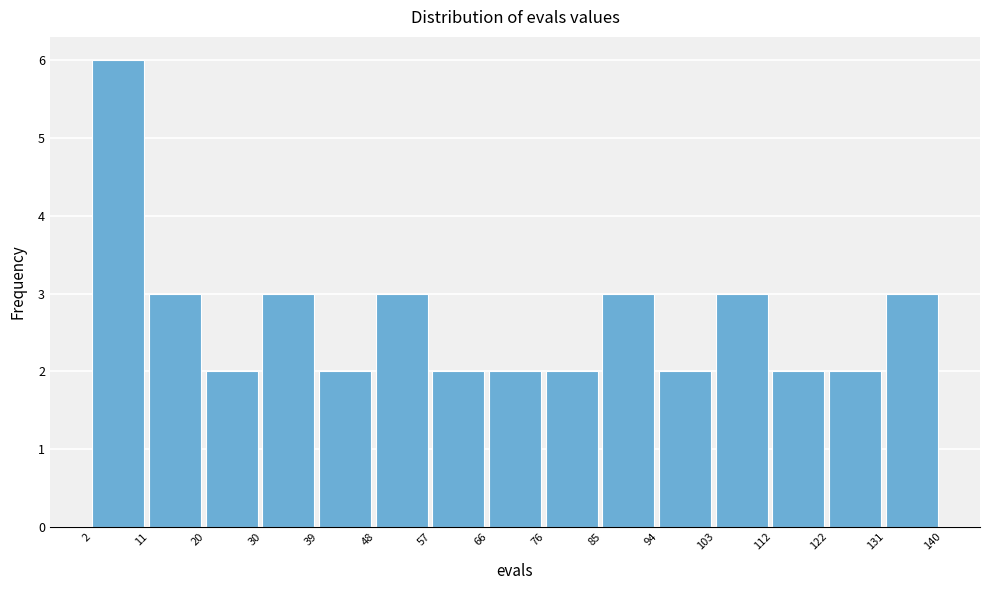

What is the height of the bar covering 122 to 131 on the x-axis? The values are not printed on the chart, so give them approximately, as read against the axis.

2